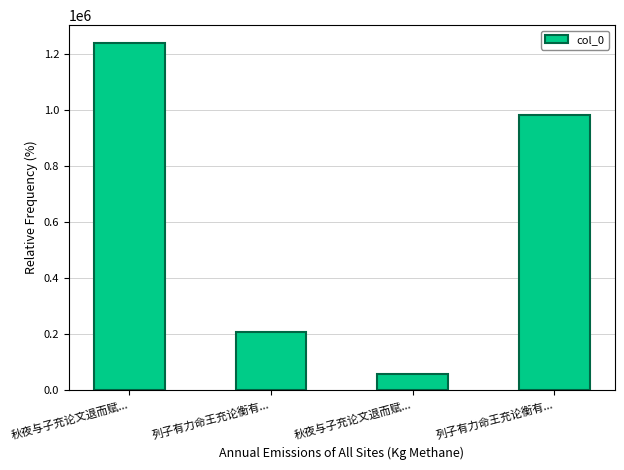

What is the value of the 2nd bar from the left?

207883